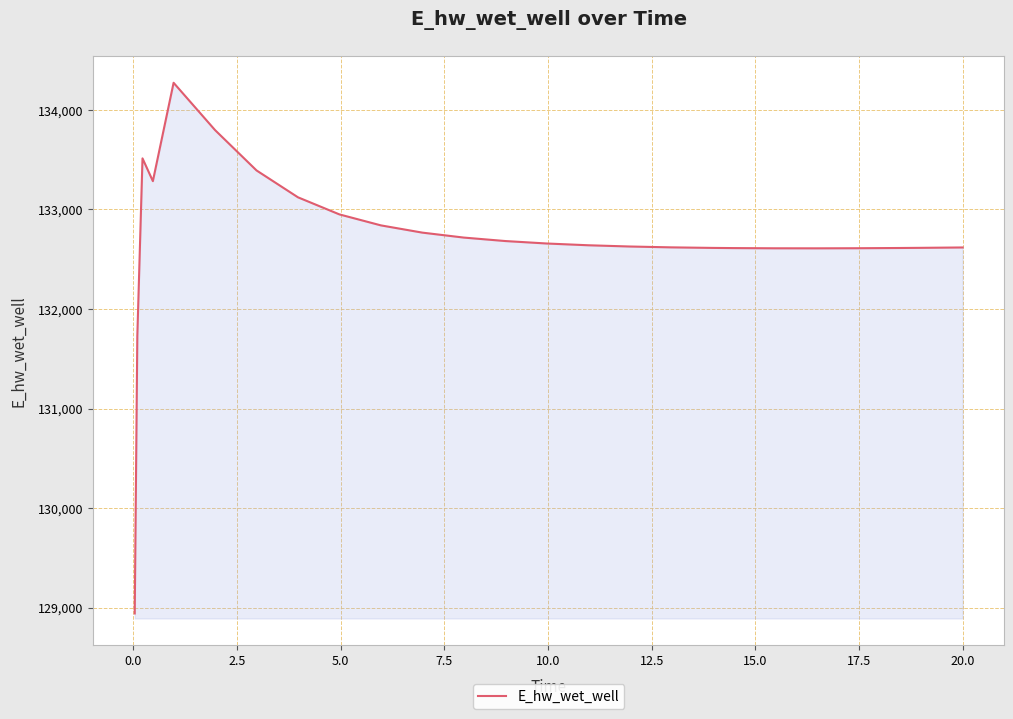

What is the difference between the maximum and minimum values?

5329.7